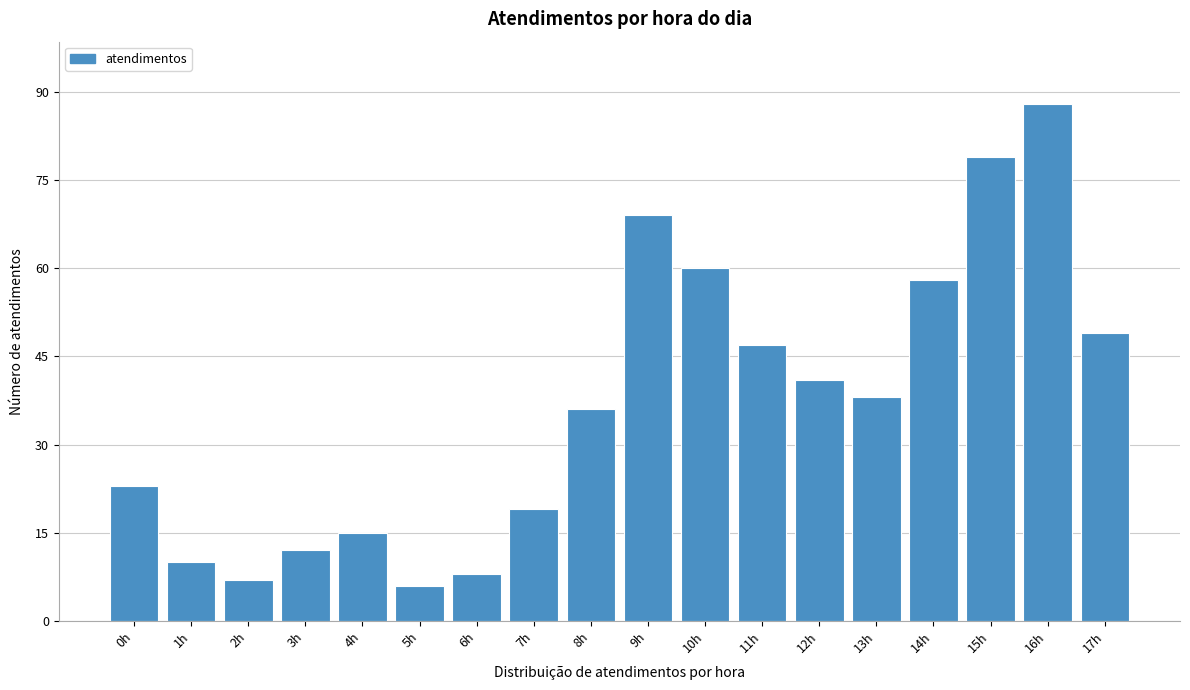

Reading right to left, extract all data points from this chart.

17h=49	16h=88	15h=79	14h=58	13h=38	12h=41	11h=47	10h=60	9h=69	8h=36	7h=19	6h=8	5h=6	4h=15	3h=12	2h=7	1h=10	0h=23